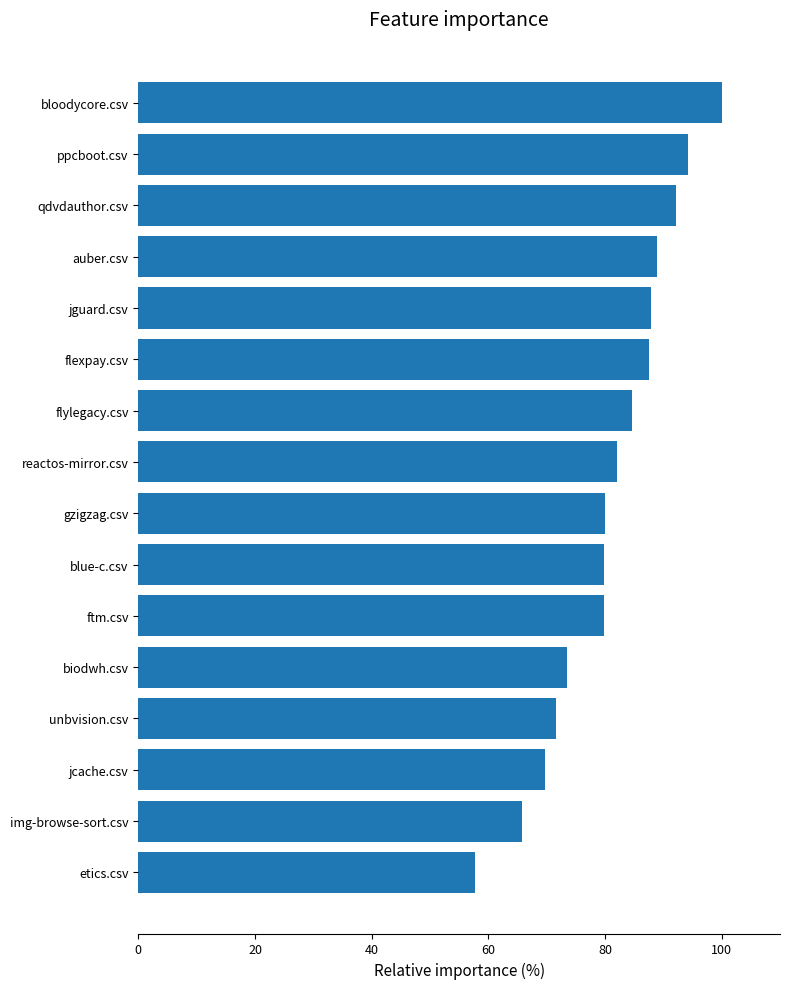

Read the value at jcache.csv.

69.7